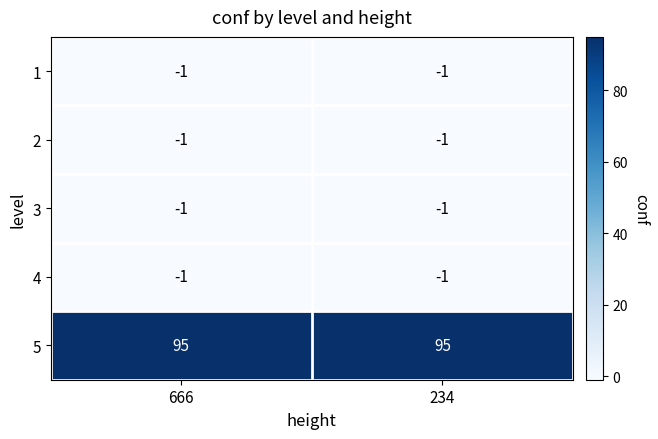

Reading left to right, extract all data points from this chart.

1: -1	-1
2: -1	-1
3: -1	-1
4: -1	-1
5: 95	95